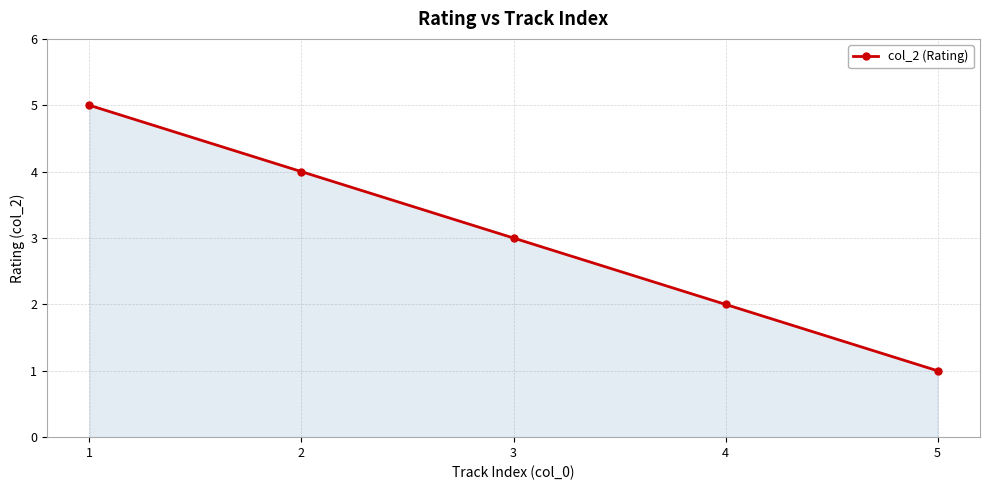

Reading left to right, list all the values displayed in this chart.

1=5	2=4	3=3	4=2	5=1